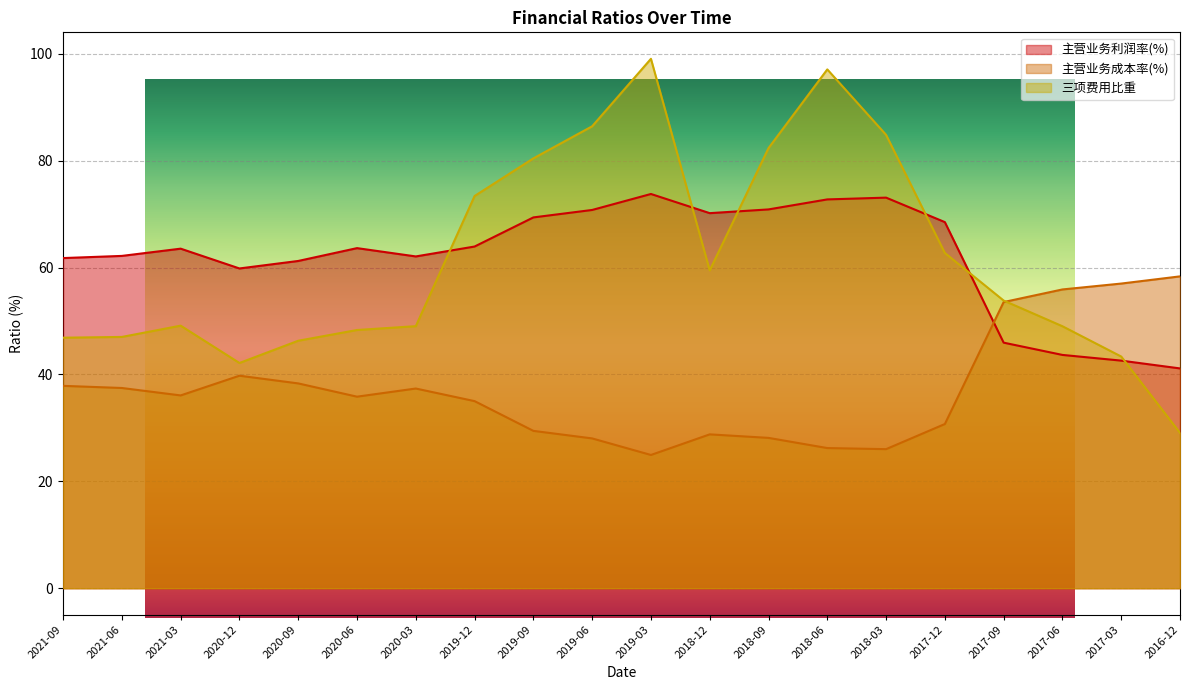

At which label does 主营业务成本率(%) first exceed 36?

2021-09